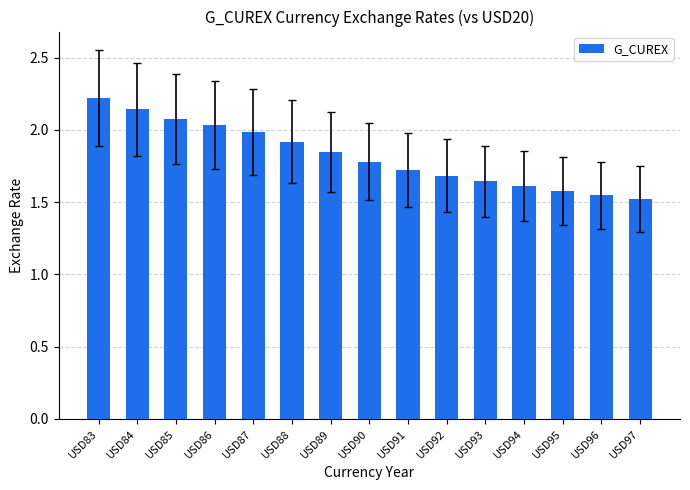

What is the ratio of the value at USD86 to the value at USD90?

1.1